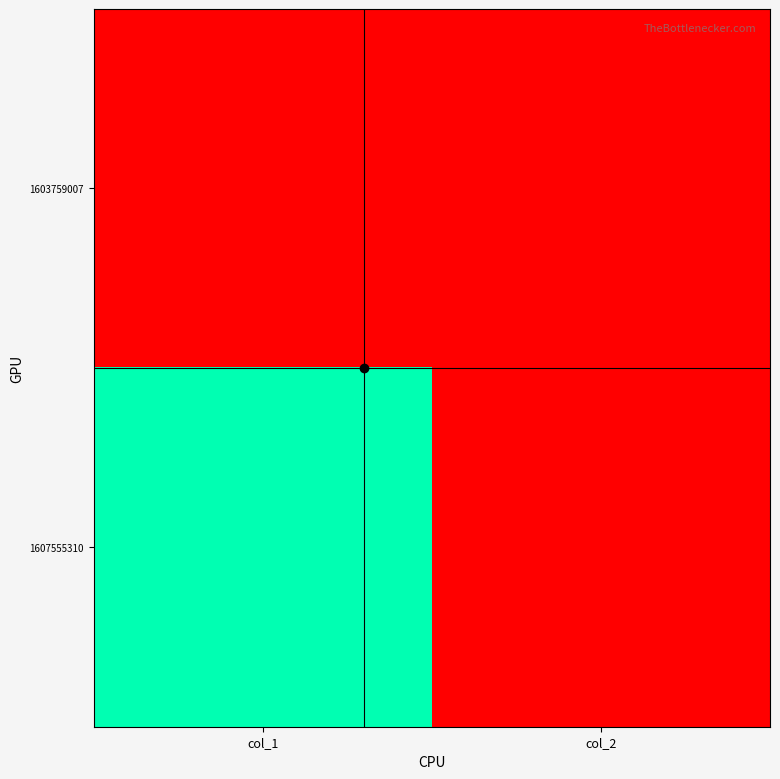

What is the total value across all series at col_1?

1